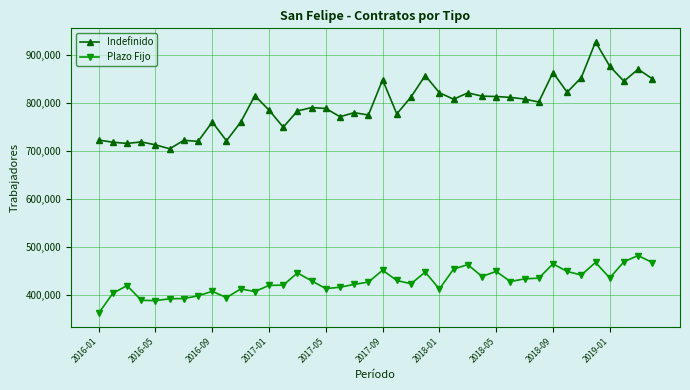

Which series has the largest range (max minus min)?

Indefinido